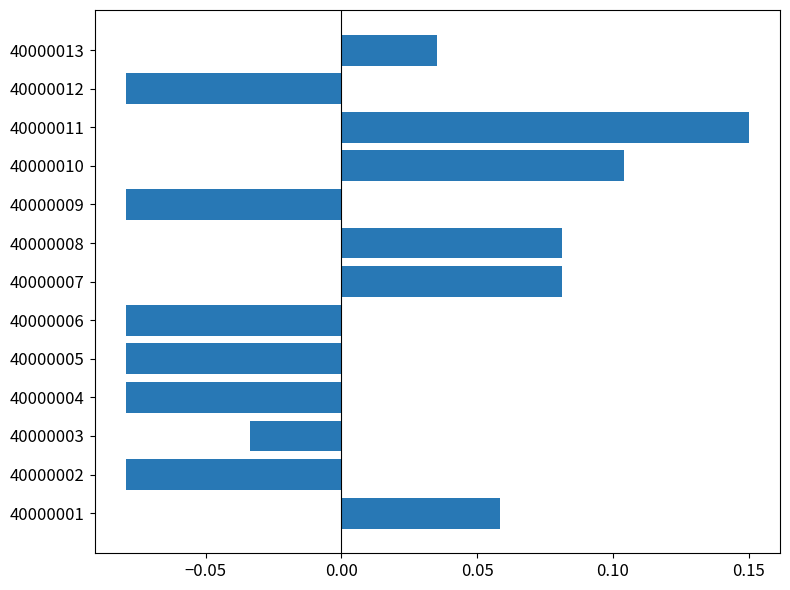

The value at 40000003 is -0.1. True or false?

False